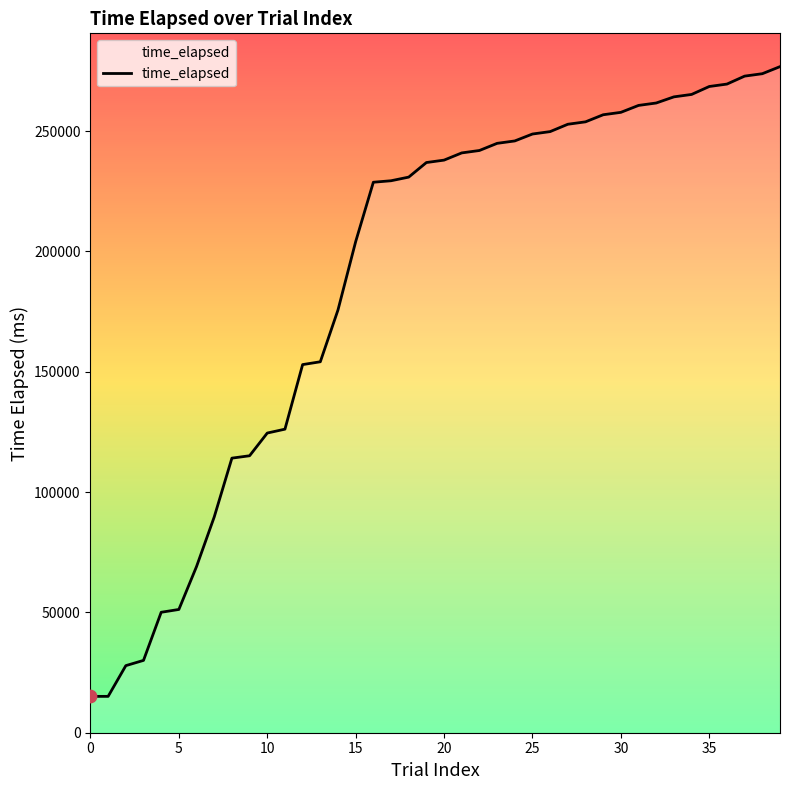

What is the minimum value shown in the chart?

15102